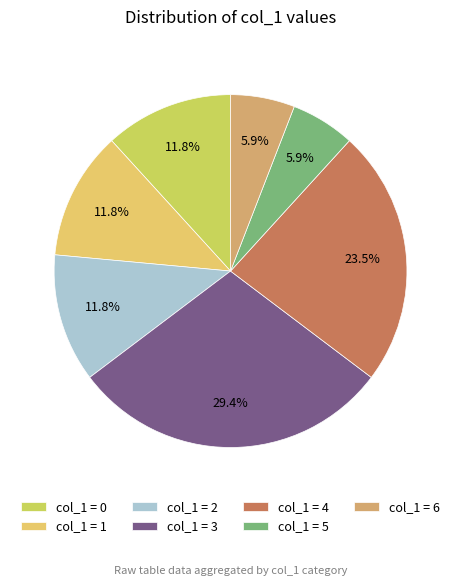

Which category has the biggest portion of the pie?

col_1 = 3